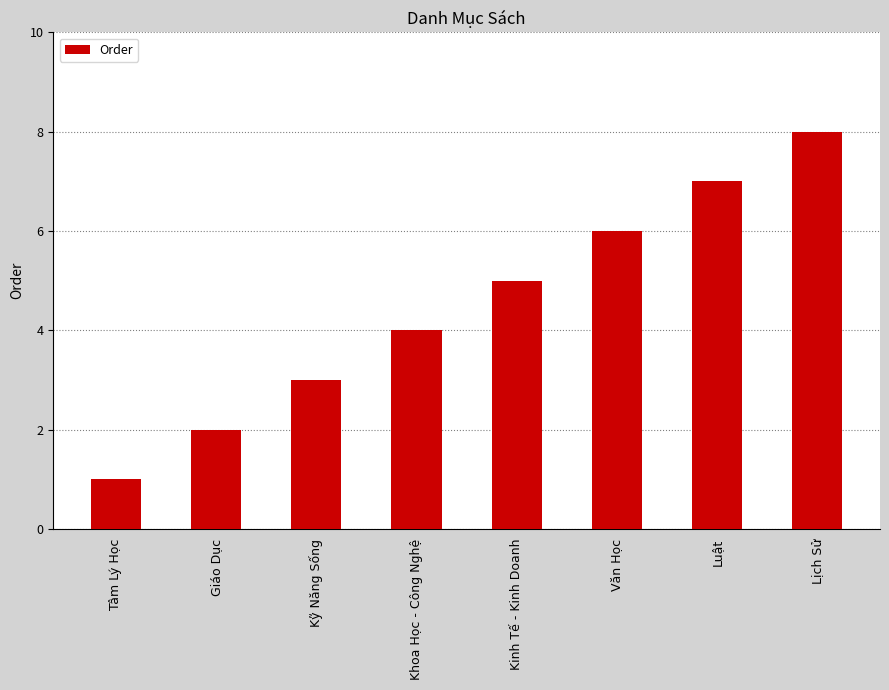

Which category has the lowest value across all series?

Tâm Lý Học